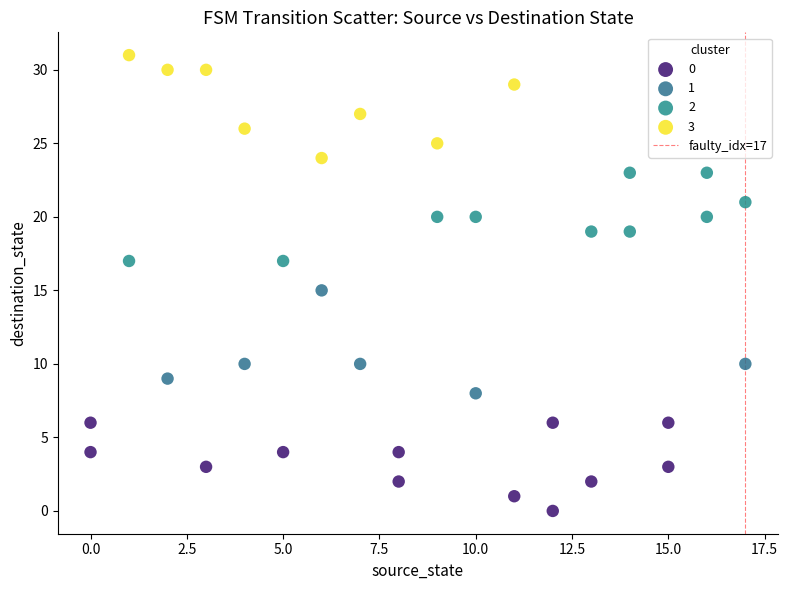

Which series reaches the maximum Y coordinate?

3